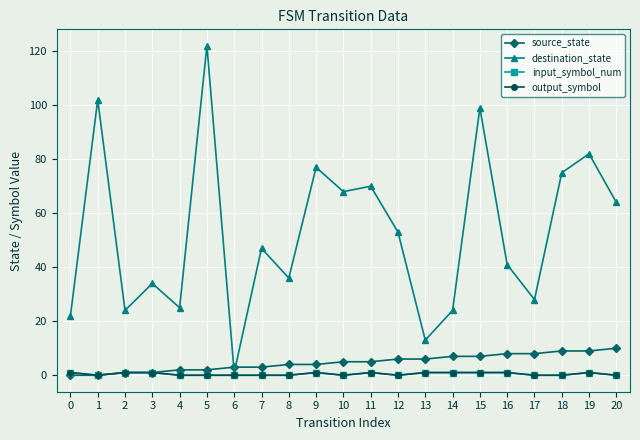

Which label corresponds to the largest value in the chart?

5